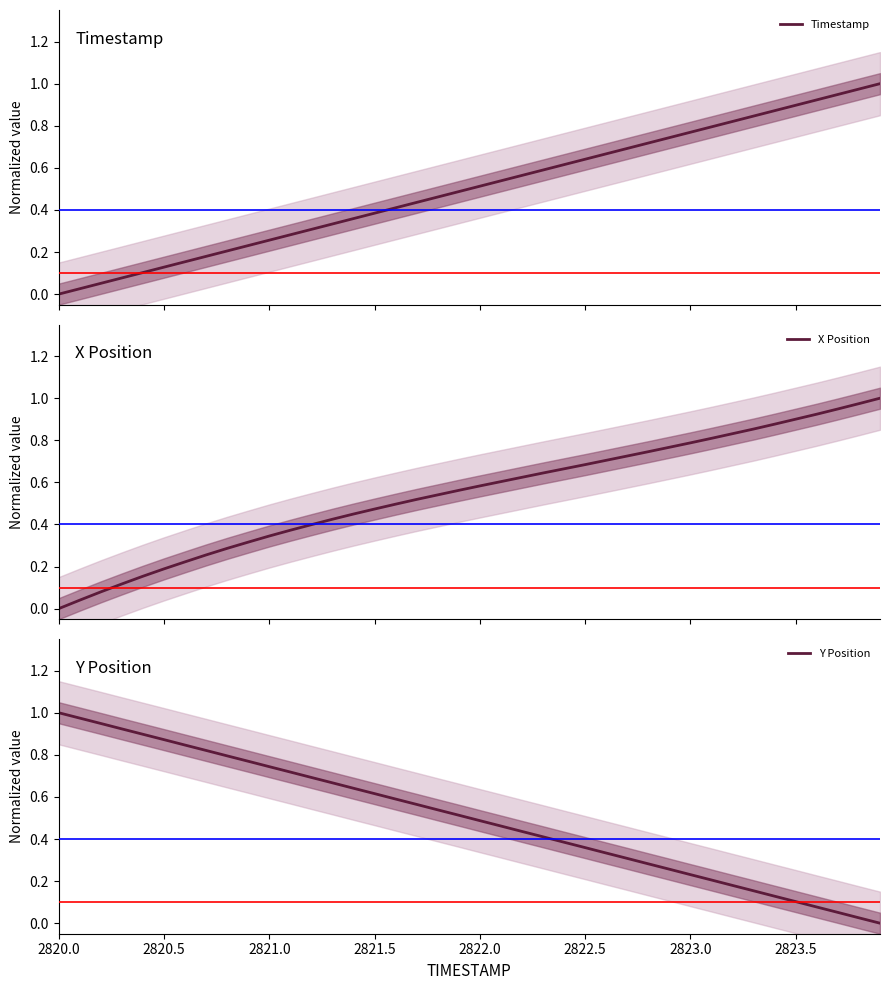

What is the difference between the maximum and minimum values in the X Position series?

1.0